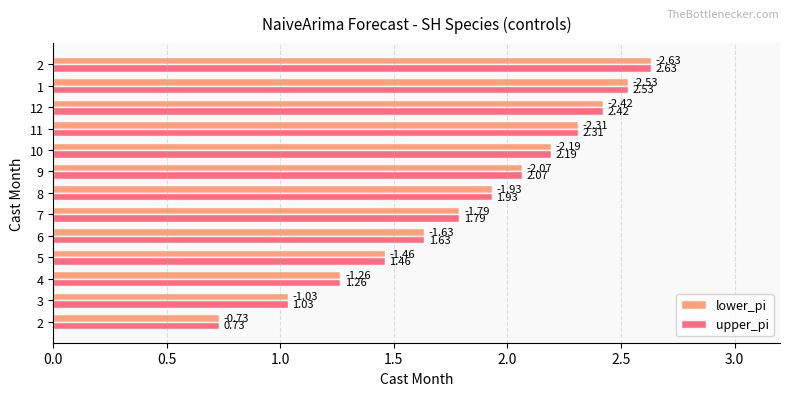

How many distinct data groups are displayed?

2